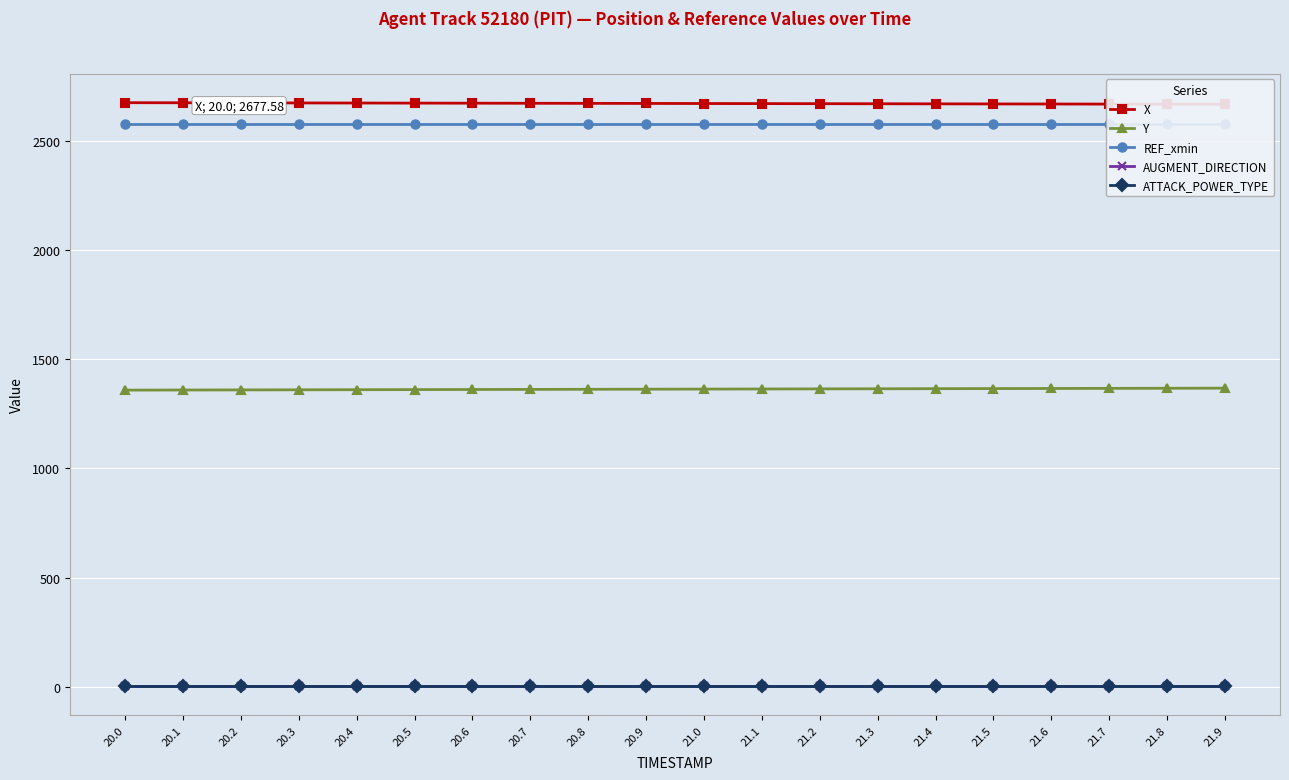

What is the total value across all series at 20.7?

6619.2